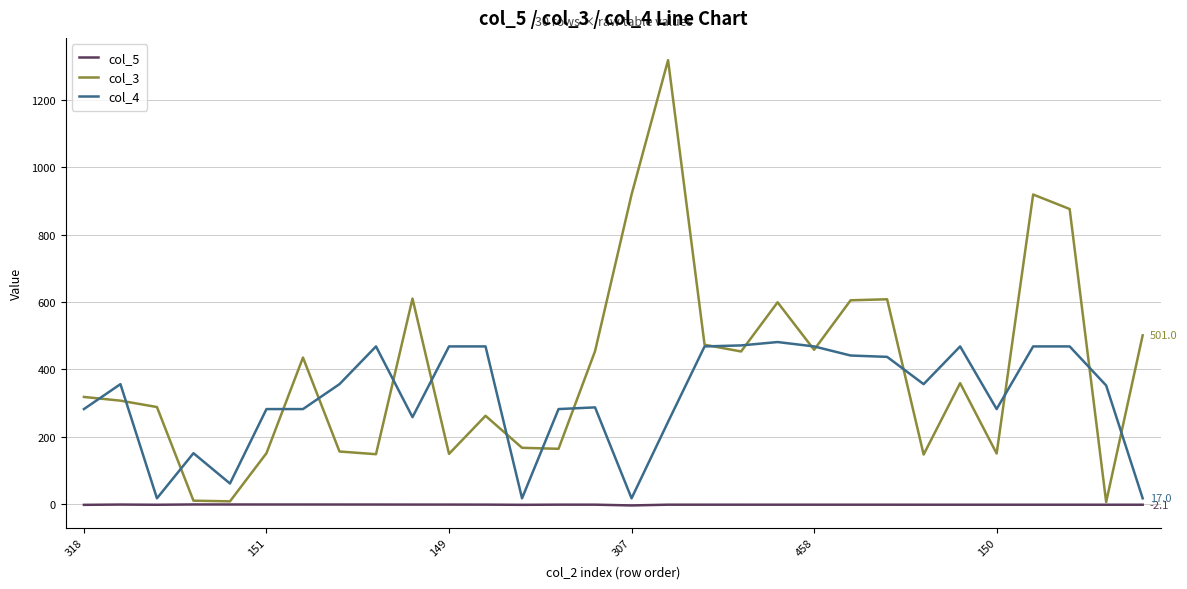

Which series has the largest range (max minus min)?

col_3